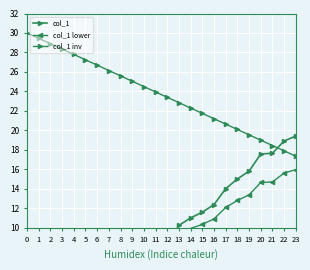

Reading right to left, transcribe all the data shown in this chart.

col_1: 19.4	18.9	17.7	17.6	15.8	15.0	14.0	12.4	11.6	11.0	10.3	8.0	7.5	7.2	6.3	5.7	5.2	3.4	2.9	2.6	2.4	2.2	1.6	0.1
col_1 lower: 16.0	15.6	14.7	14.7	13.4	12.8	12.1	10.9	10.4	9.9	9.4	7.8	7.4	7.2	6.6	6.1	5.7	4.4	4.1	3.9	3.7	3.6	3.2	2.0
col_1 inv: 17.4	17.9	18.4	19.0	19.5	20.1	20.6	21.2	21.8	22.3	22.9	23.4	23.9	24.5	25.1	25.6	26.1	26.7	27.2	27.8	28.4	28.9	29.4	30.0